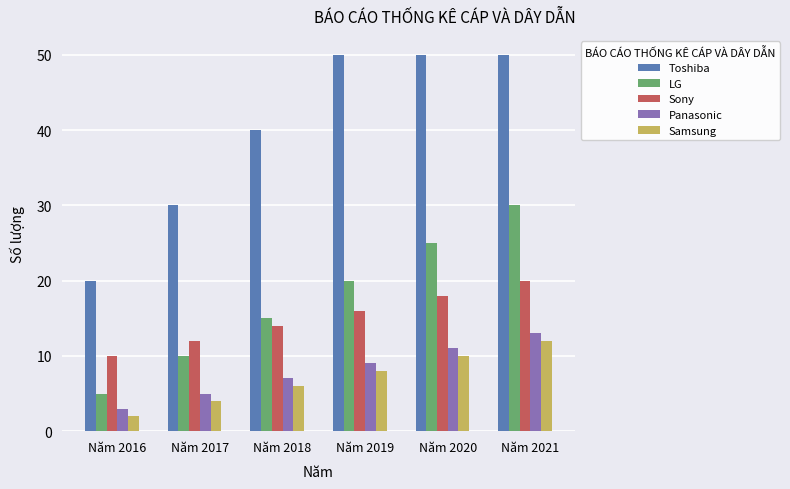

How many distinct data groups are displayed?

5